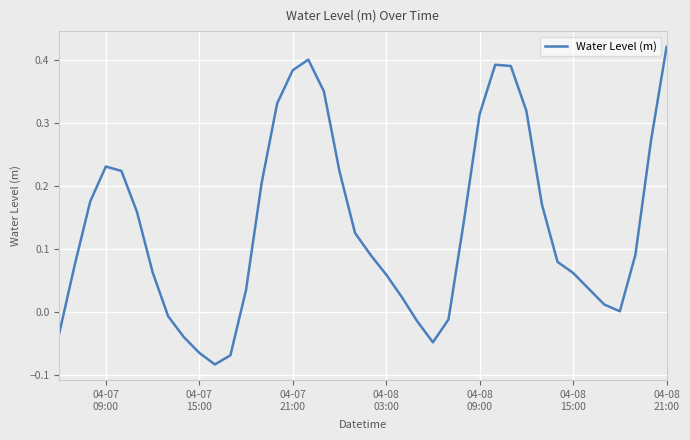

What is the difference between the maximum and minimum values?

0.5